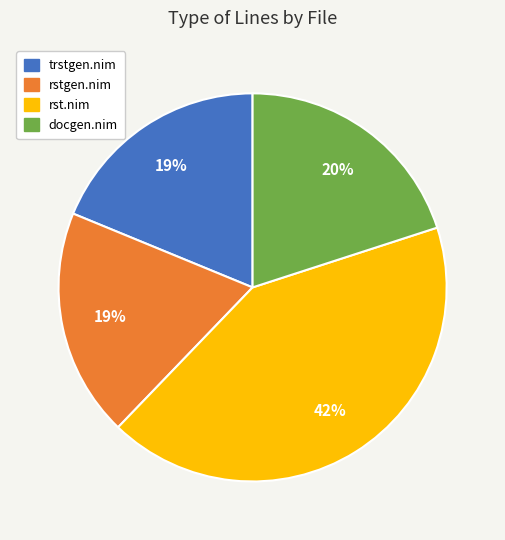

To the nearest percent, what portion does docgen.nim represent?

20%